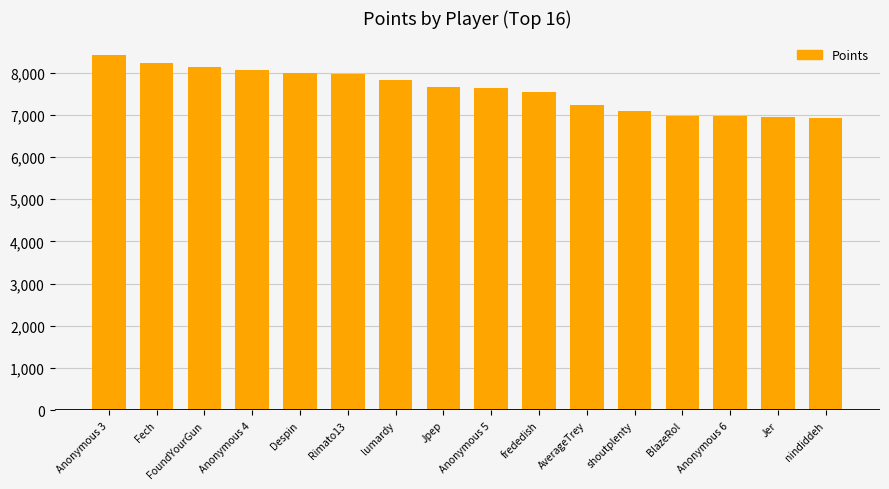

What position from the left is lumardy?

7